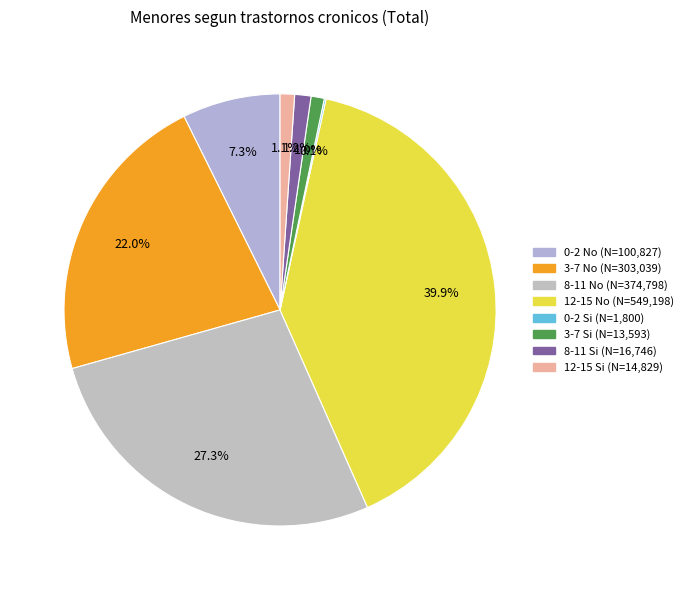

Which has a higher value, 8-11 No or 3-7 No?

8-11 No